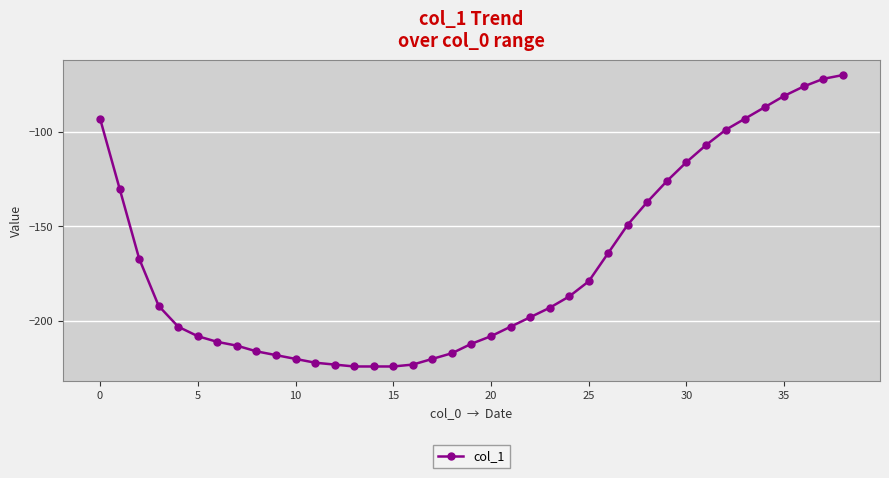

What is the difference between the second highest and second lowest values?

152